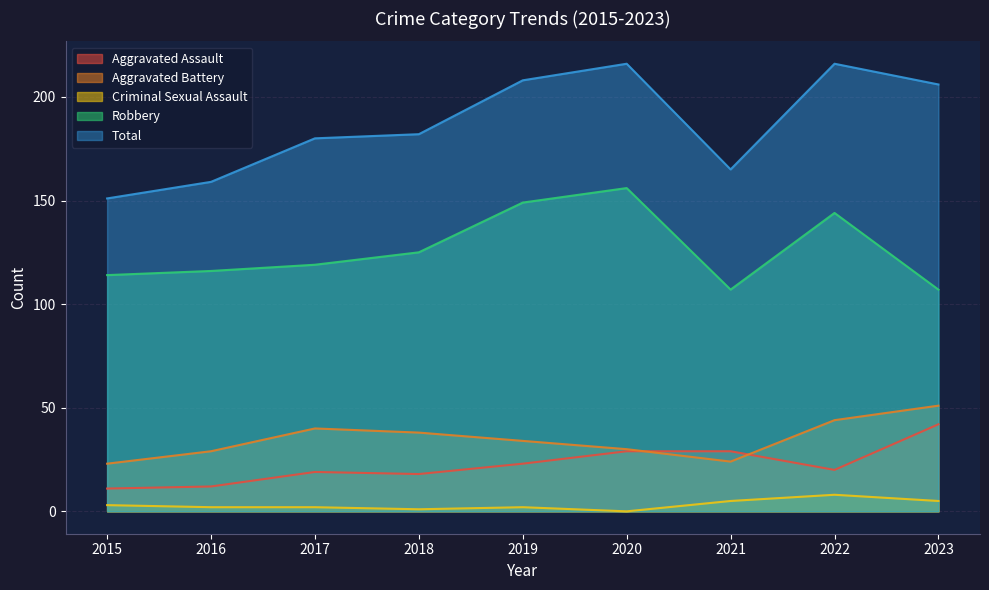

What is the highest value of the Total series?

216